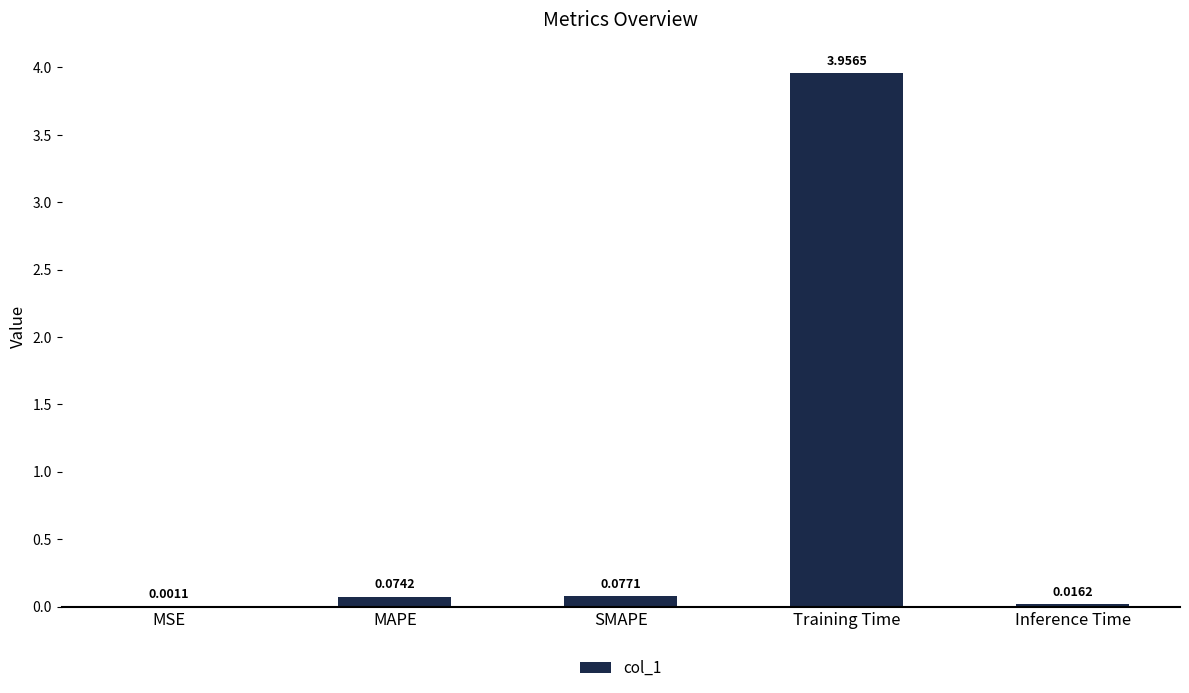

Where is the data nearest to the value 1?

SMAPE